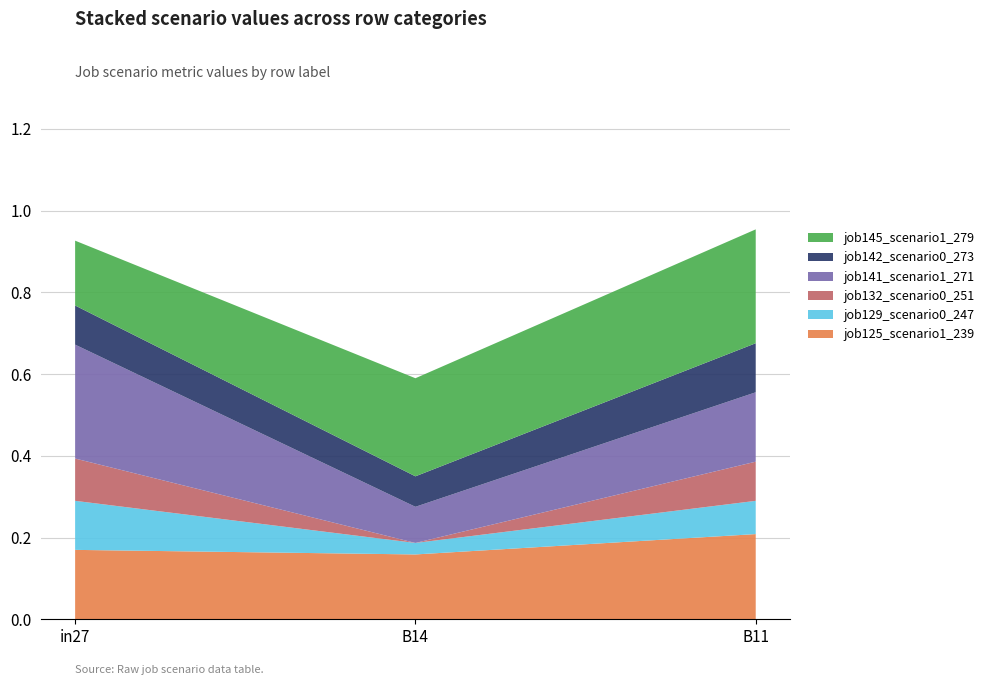

Reading left to right, what are all the values shown in this chart?

job125_scenario1_239: in27=0.2	B14=0.2	B11=0.2
job129_scenario0_247: in27=0.1	B14=0.0	B11=0.1
job132_scenario0_251: in27=0.1	B14=0.0	B11=0.1
job141_scenario1_271: in27=0.3	B14=0.1	B11=0.2
job142_scenario0_273: in27=0.1	B14=0.1	B11=0.1
job145_scenario1_279: in27=0.2	B14=0.2	B11=0.3